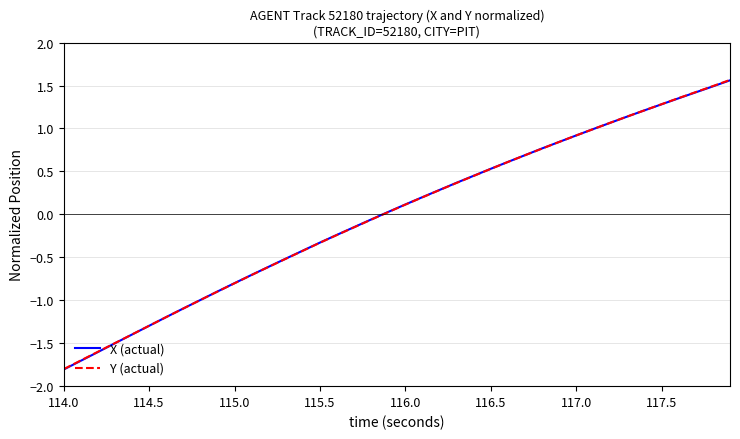

What is the greatest value displayed?

1.6